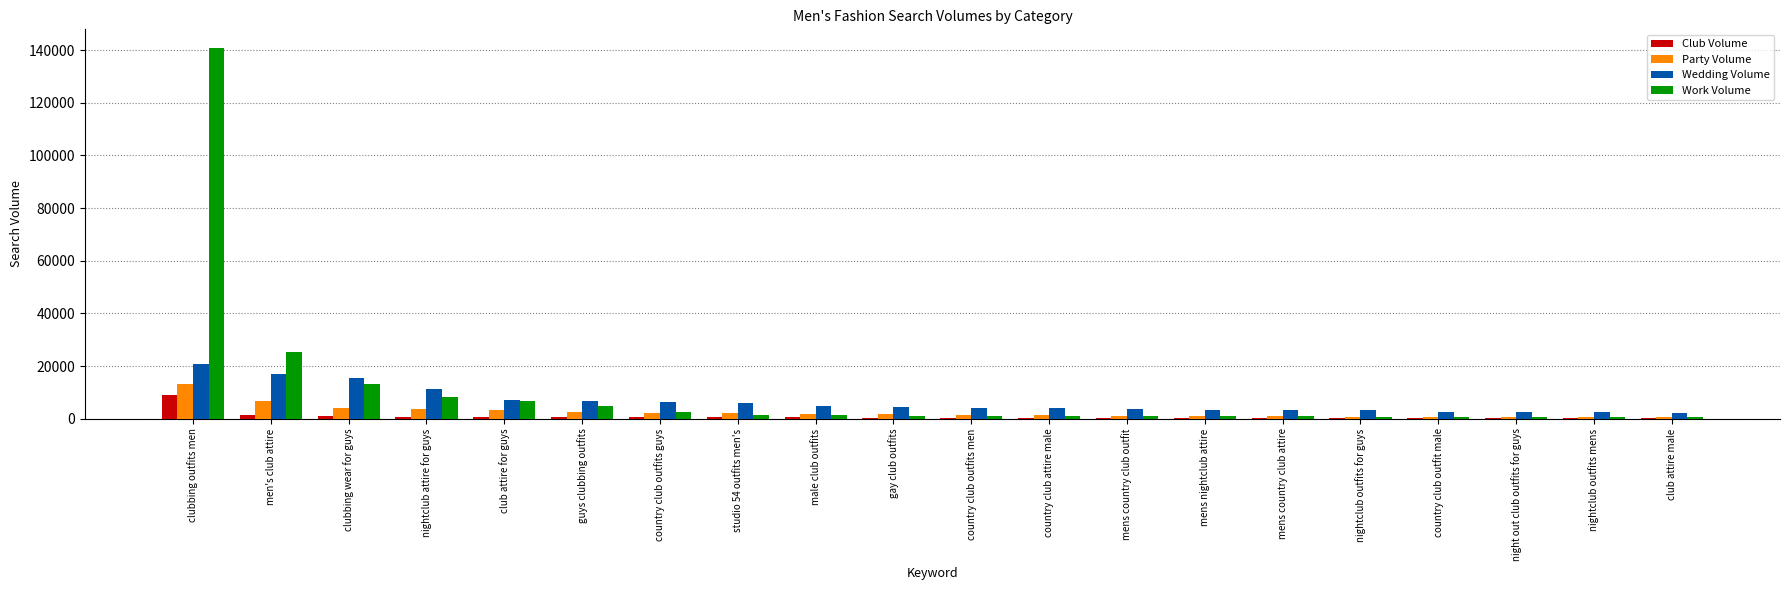

Which category has the highest value in the Wedding Volume series?

clubbing outfits men